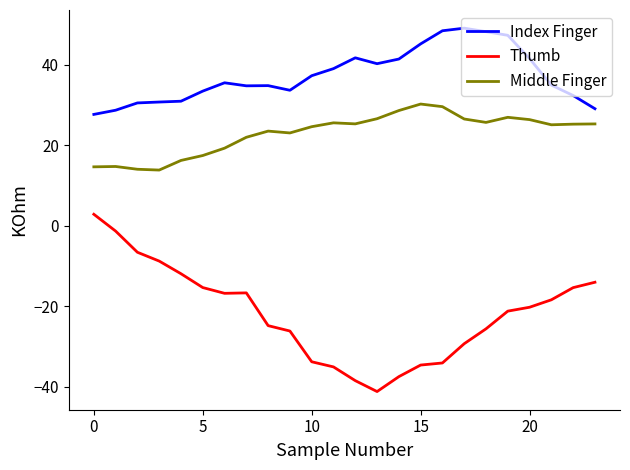

What is the difference between the maximum and second lowest values in the Thumb series?

41.3